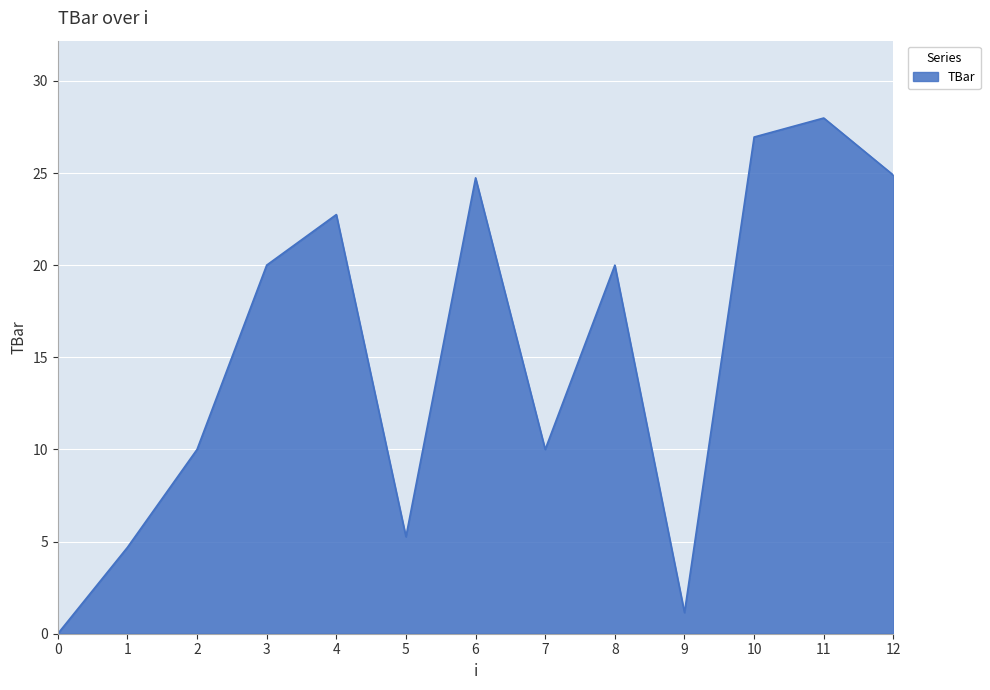

True or false: the data shows 3.0 at 2.

False